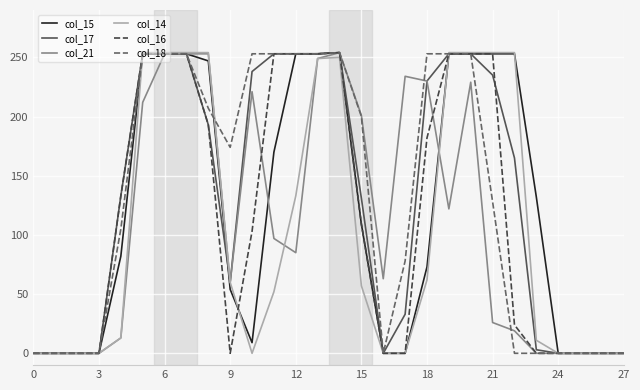

What is the maximum value shown in the chart?

254